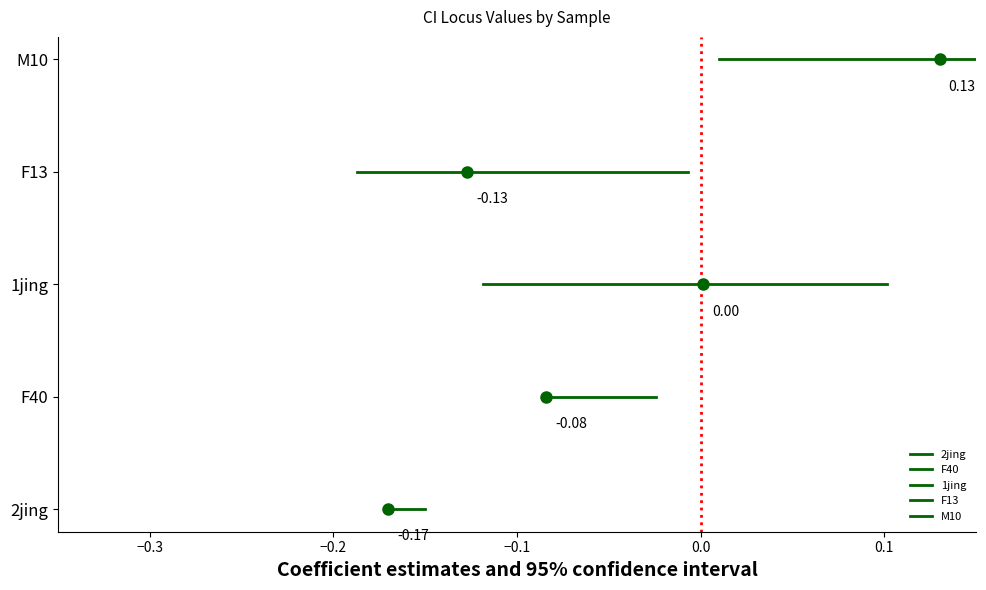

Is this an area chart (filled region under the line)?

No